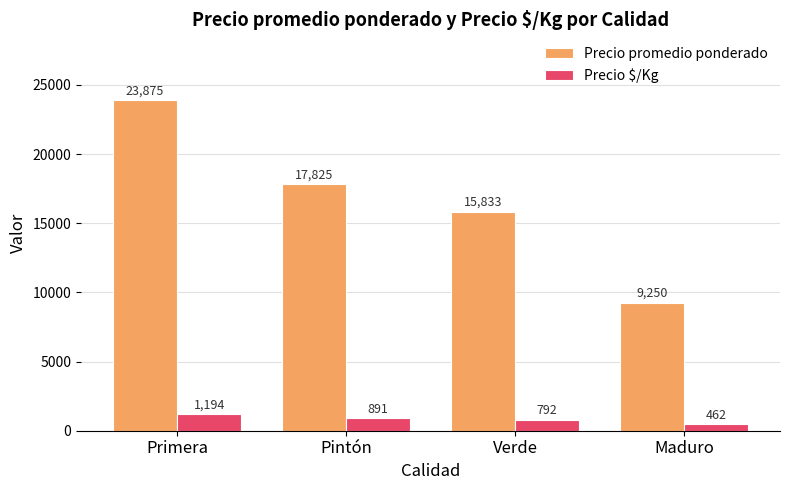

How many bars are there in total?

8